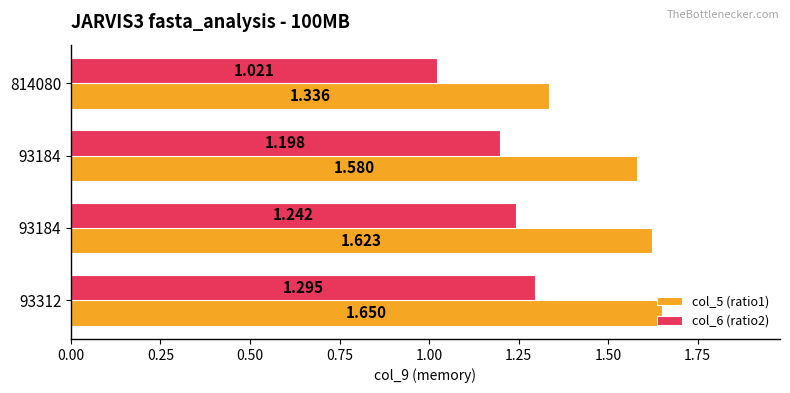

Which series has the largest total across all categories?

col_5 (ratio1)